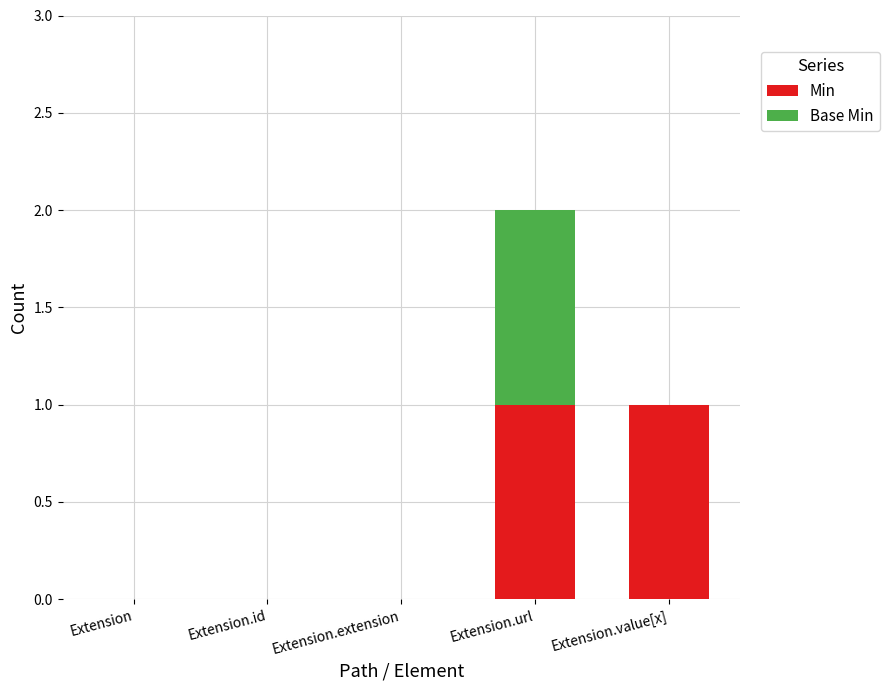

How many Min values are between 0 and 1?

5